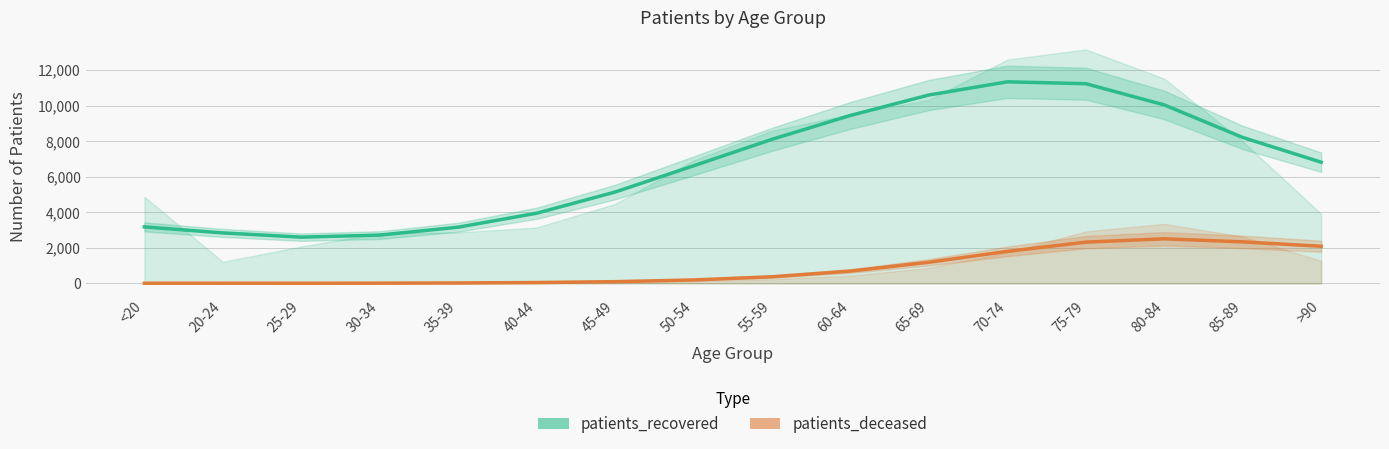

At which label does patients_recovered first exceed 6819?

55-59